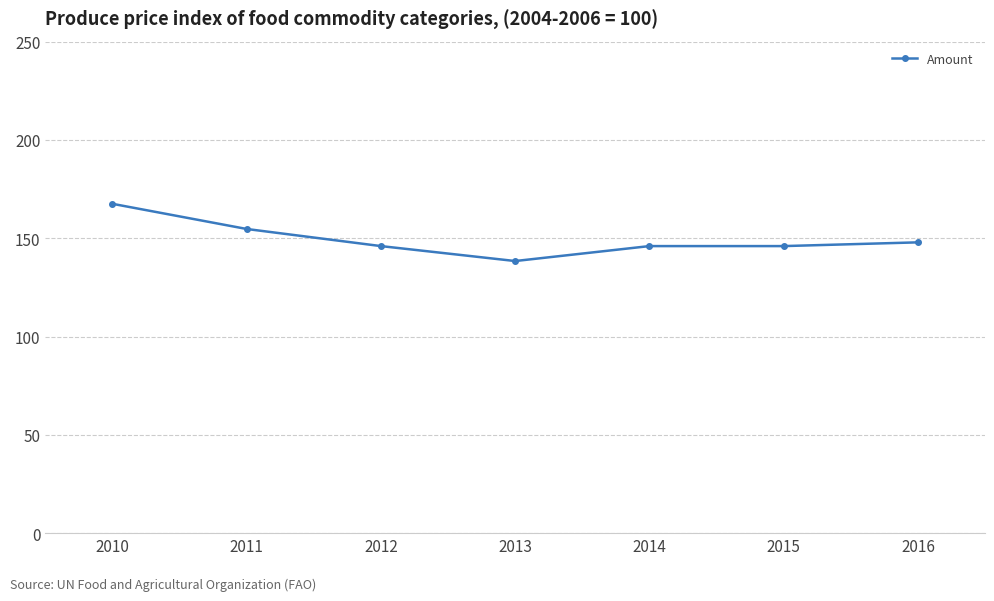

What is the change in value from 2013 to 2014?

+7.6